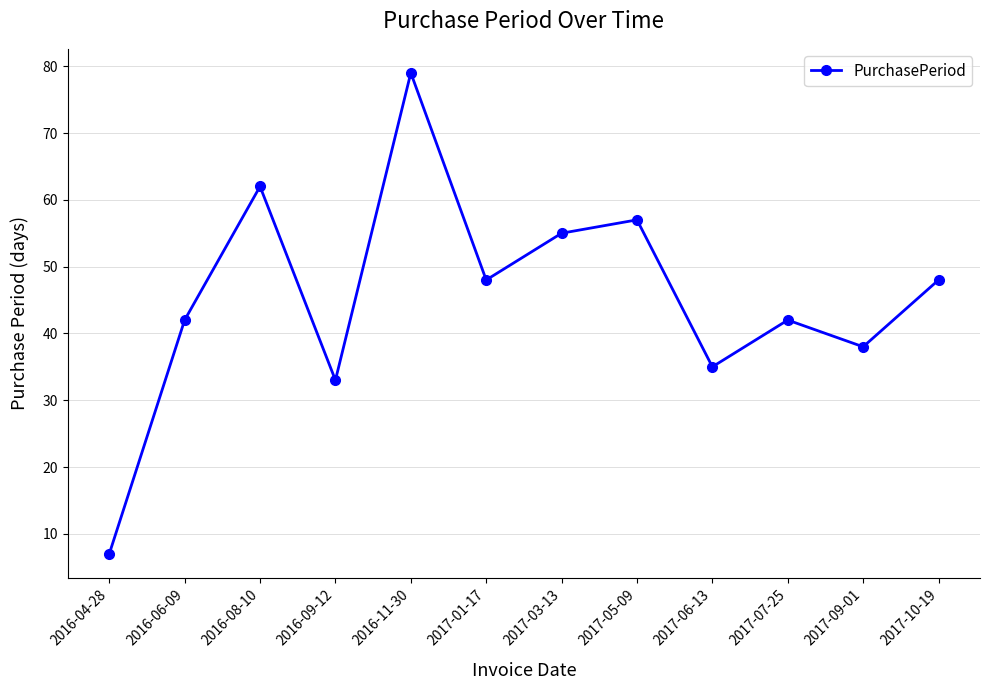

What is the minimum value shown in the chart?

7